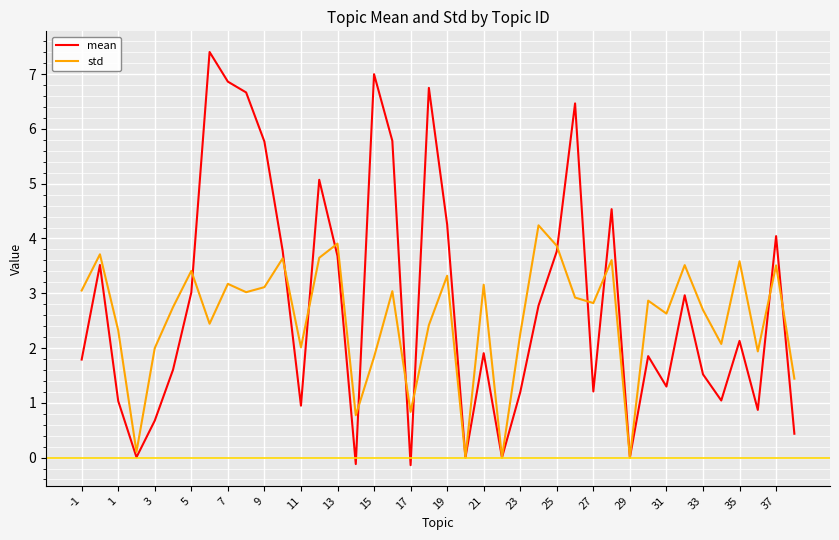

True or false: mean has more than 0 interior local peaks.

True